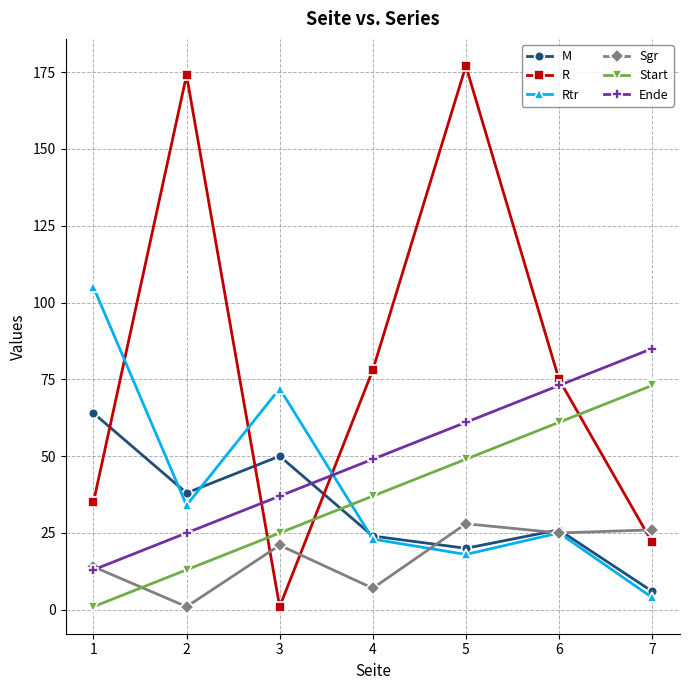

Which series ends up on top after the final intersection of Rtr and R?

R